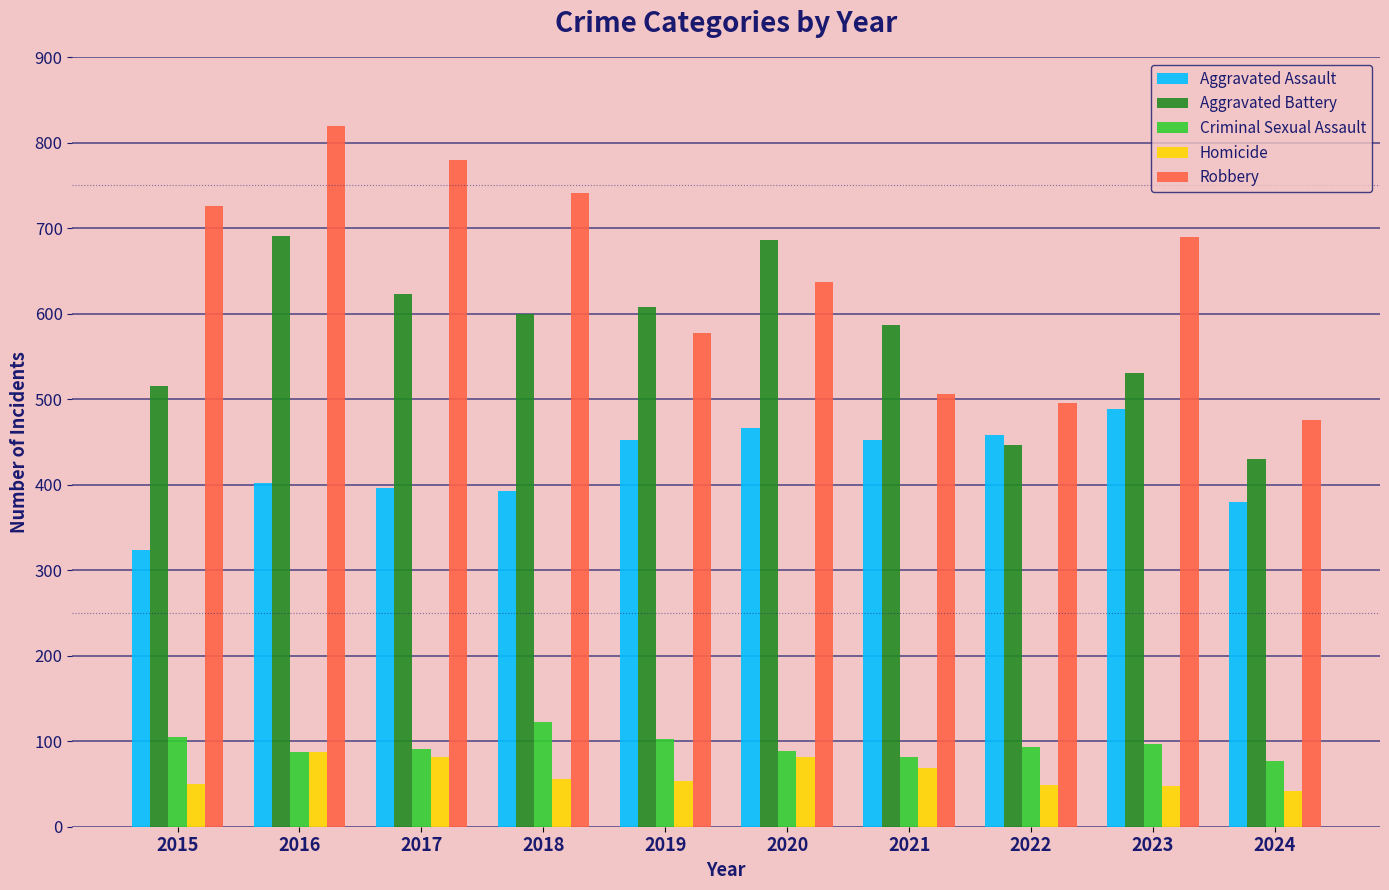

Count the number of data series in this chart.

5